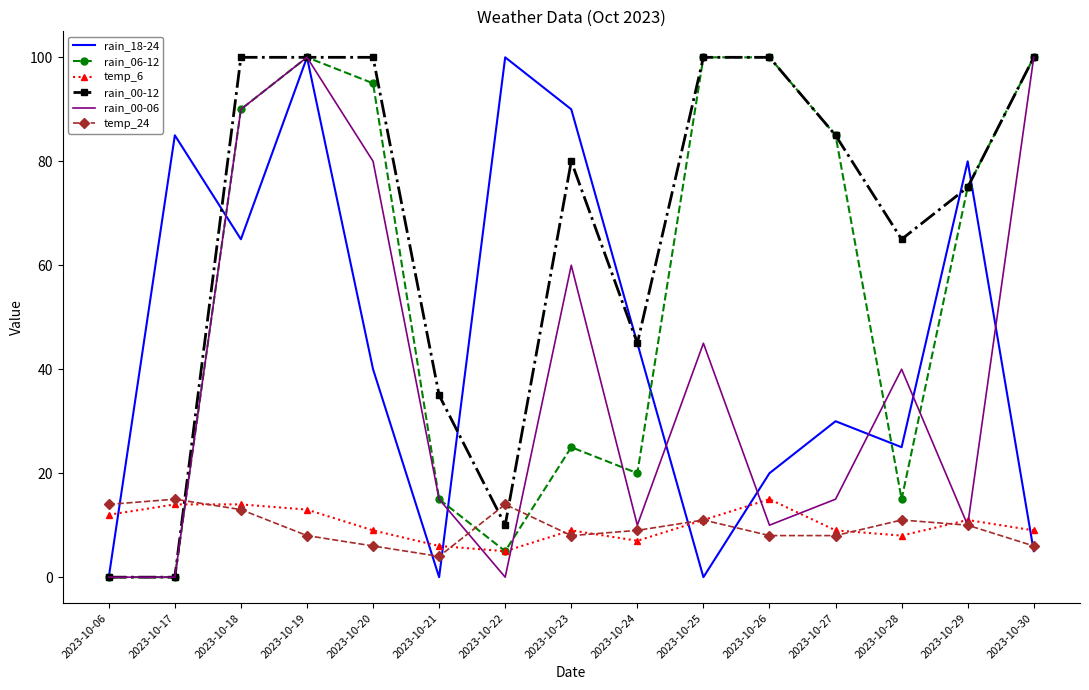

Which series has the largest total across all categories?

rain_00-12